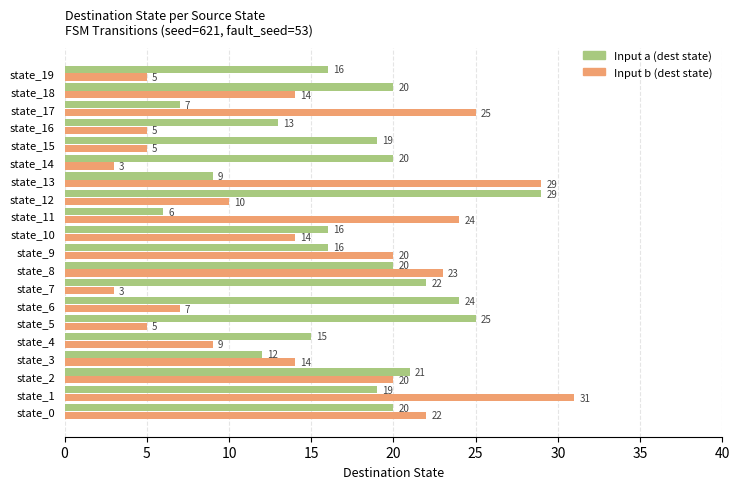

What is the difference between the Input b (dest state) values at state_12 and state_14?

7